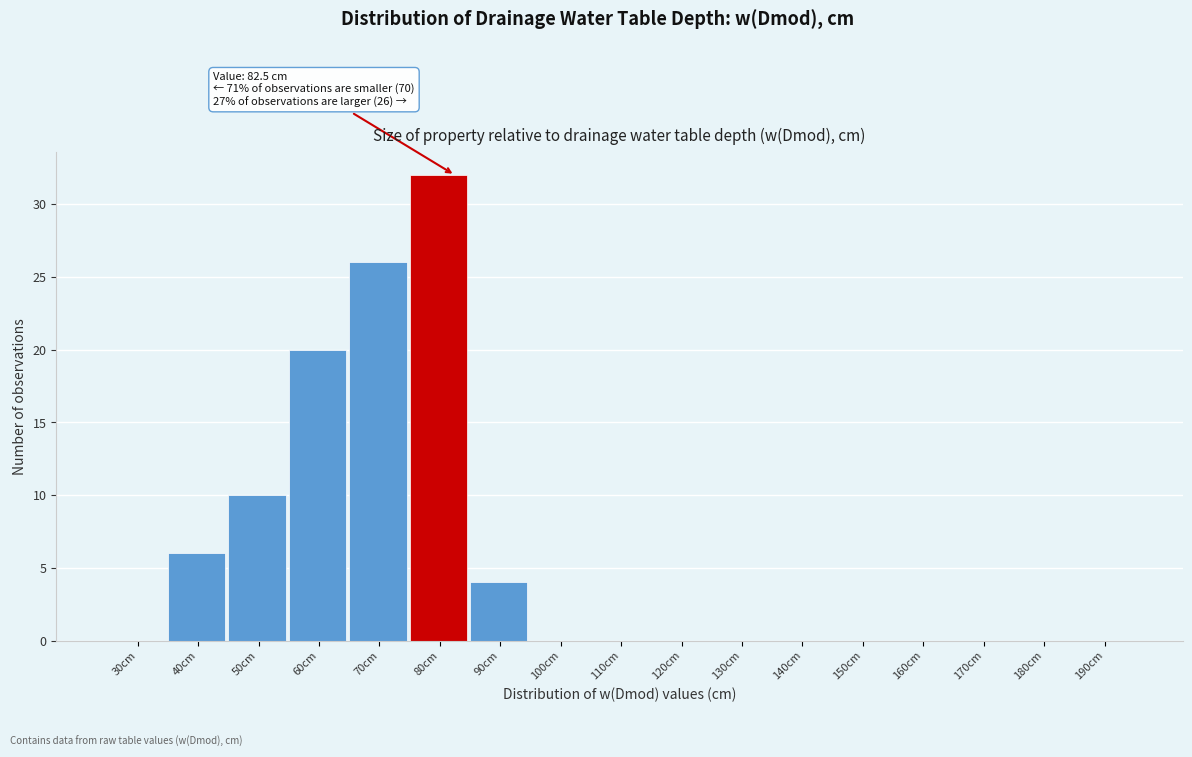

Reading left to right, what are all the values shown in this chart?

30cm=0	40cm=6	50cm=10	60cm=20	70cm=26	80cm=32	90cm=4	100cm=0	110cm=0	120cm=0	130cm=0	140cm=0	150cm=0	160cm=0	170cm=0	180cm=0	190cm=0